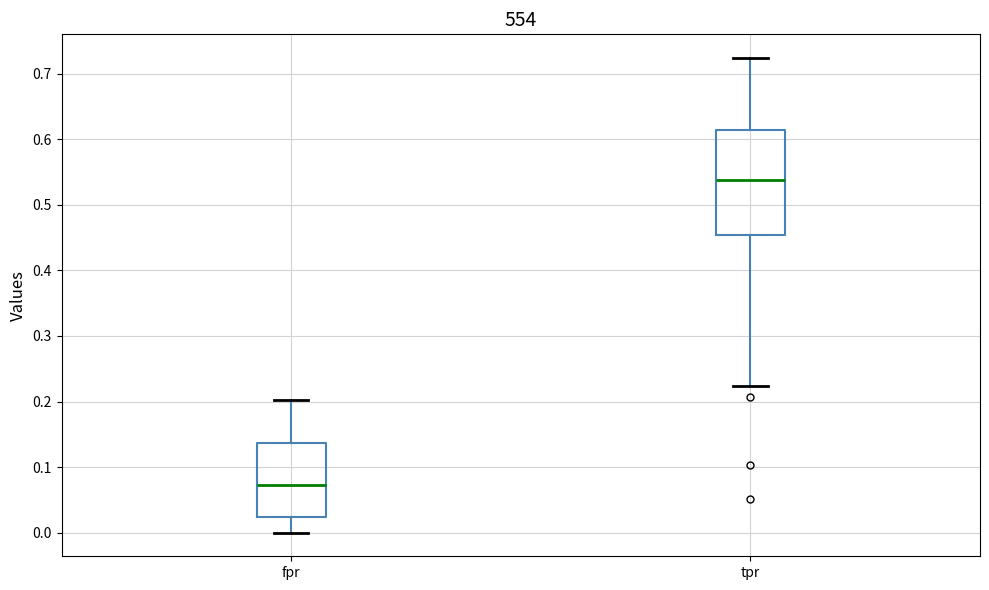

Which box's median line is the lowest?

fpr